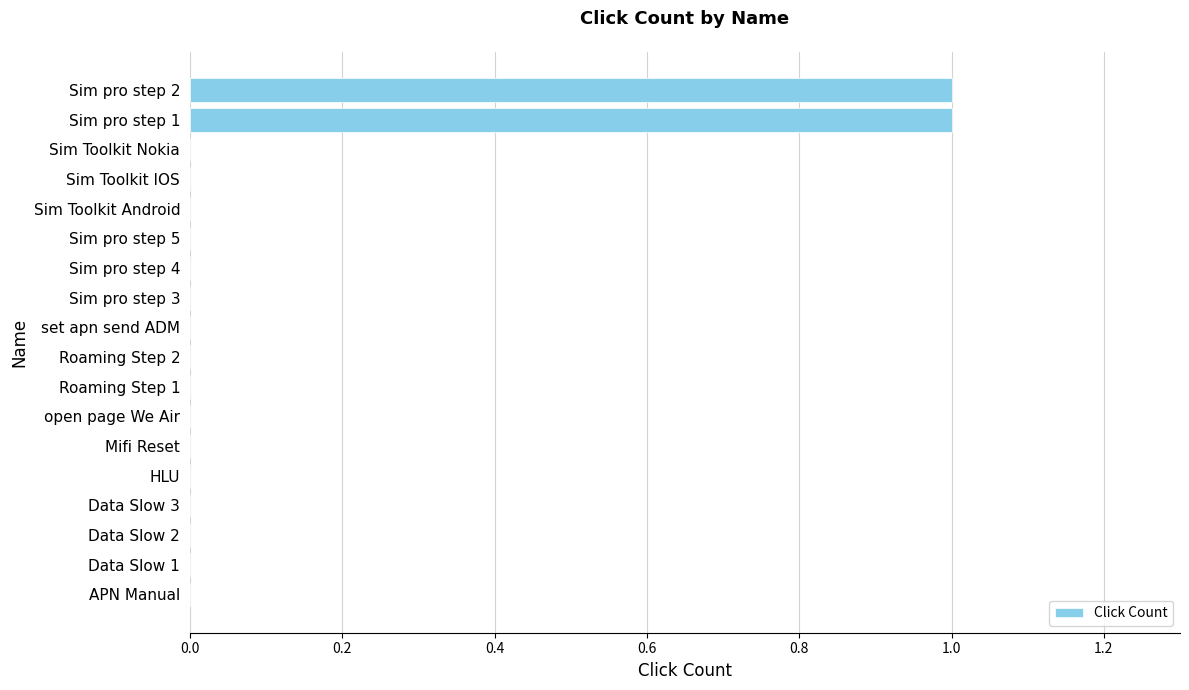

True or false: the data shows 0 at Data Slow 2.

True